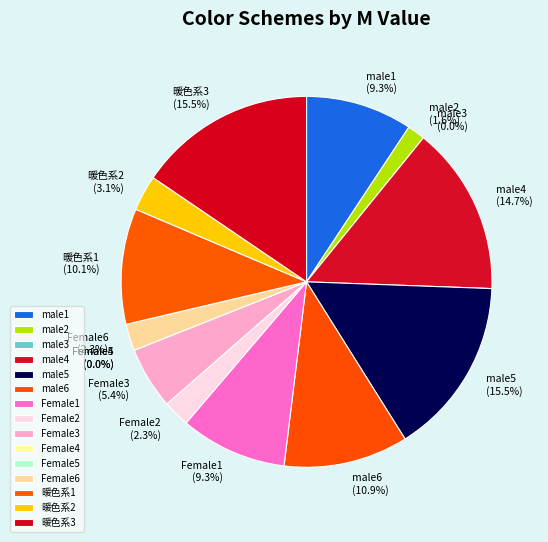

Count the number of slices in the pie.

15